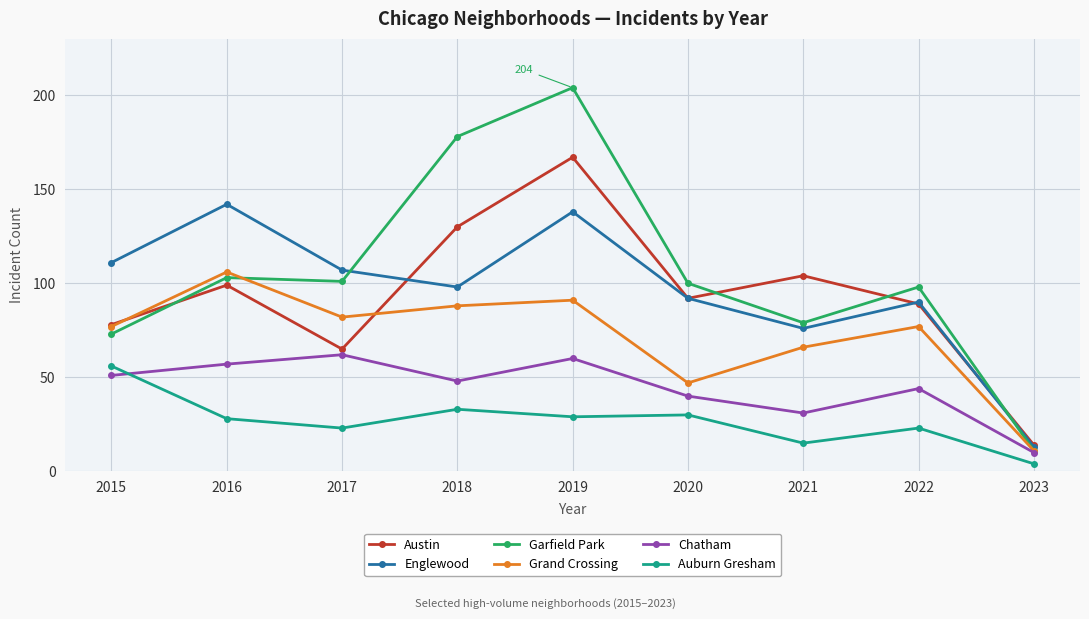

True or false: Chatham has more than 1 points higher than both neighbors.

True